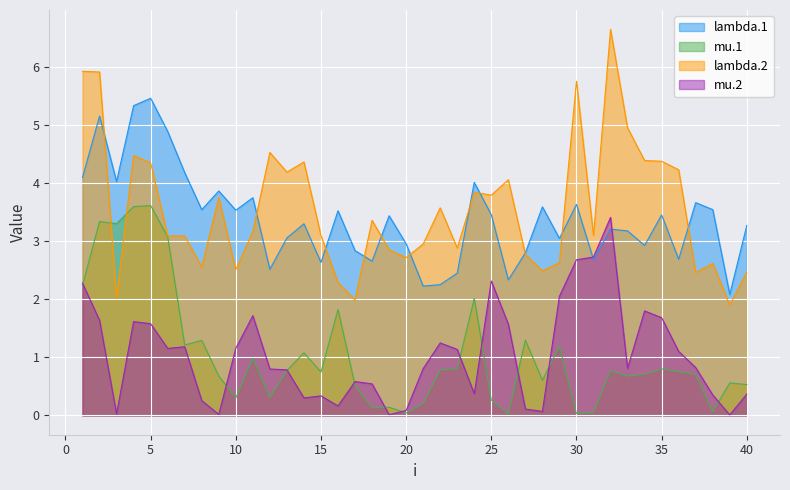

How many times do mu.2 and mu.1 cross each other?

11